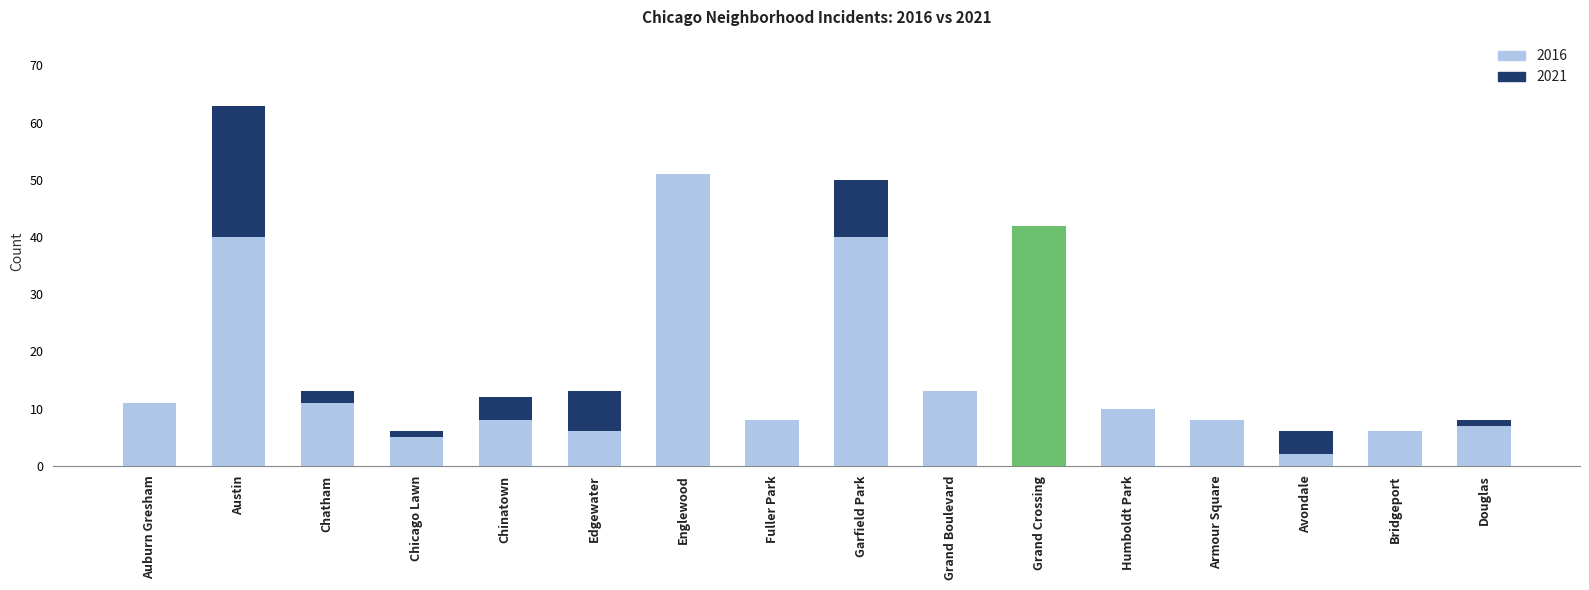

What value does the 2016 series have at Auburn Gresham?

11